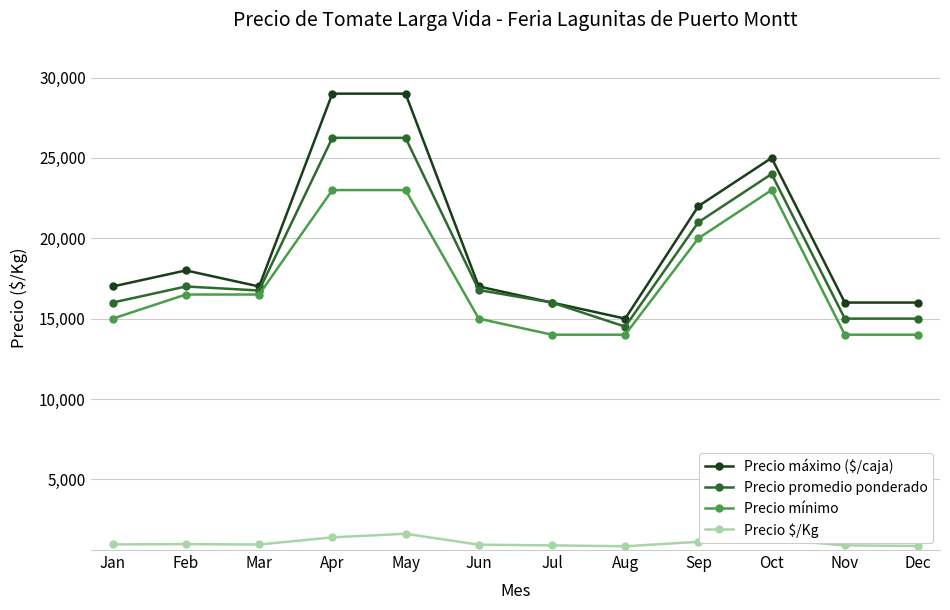

What is the value of the Precio máximo ($/caja) point at the 12th from the left?

16000